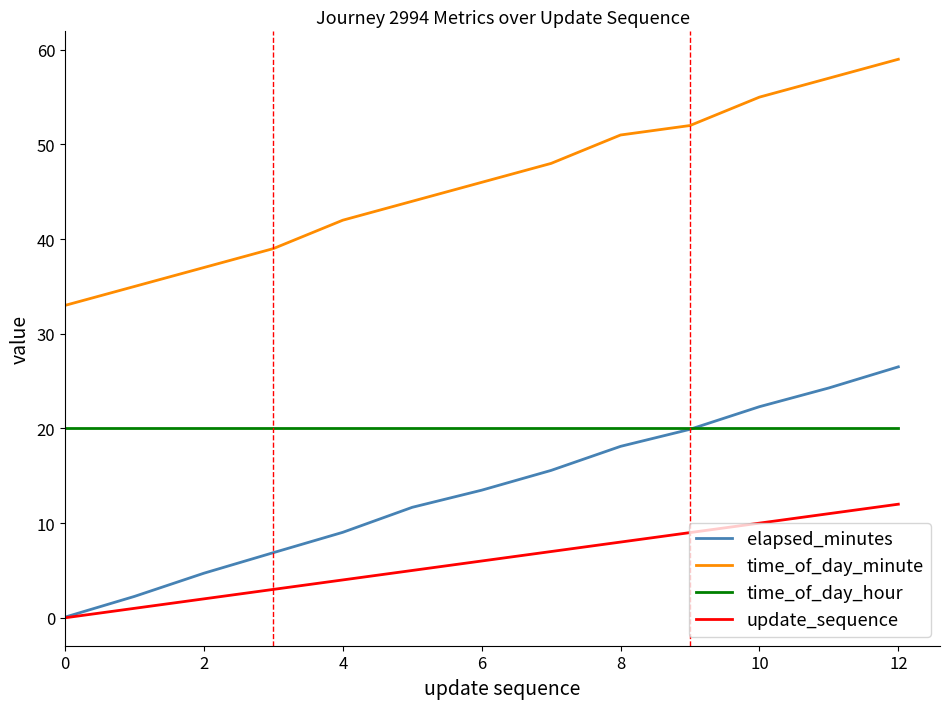

List the series in order of their peak value, highest first.

time_of_day_minute, elapsed_minutes, time_of_day_hour, update_sequence